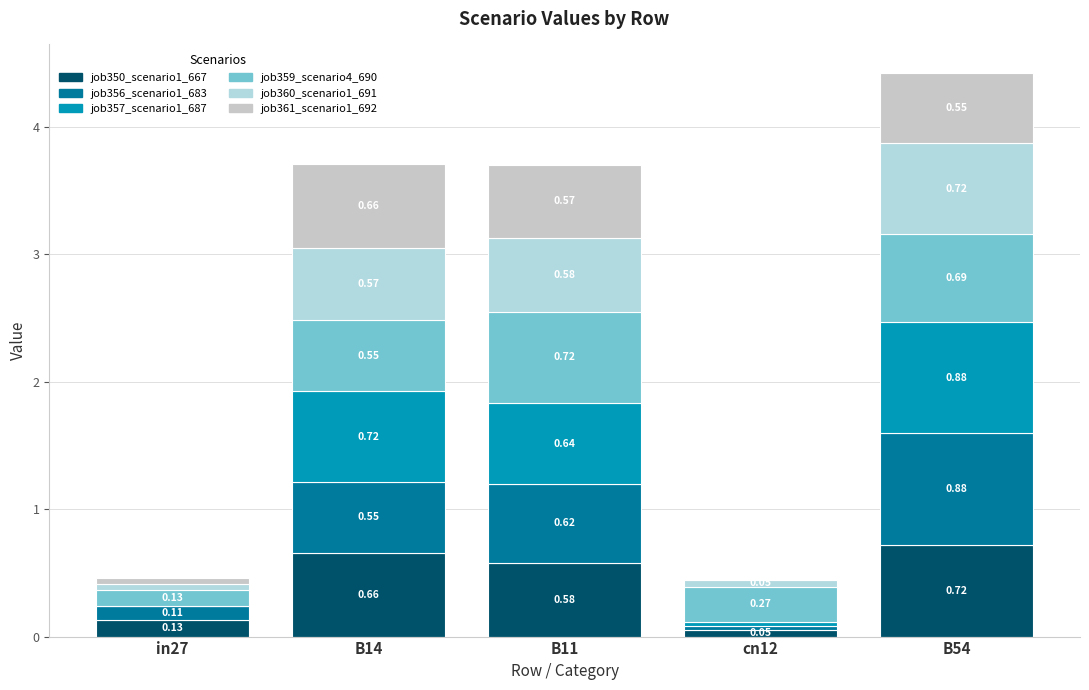

List the labels in order of job350_scenario1_667 value, smallest first.

cn12, in27, B11, B14, B54